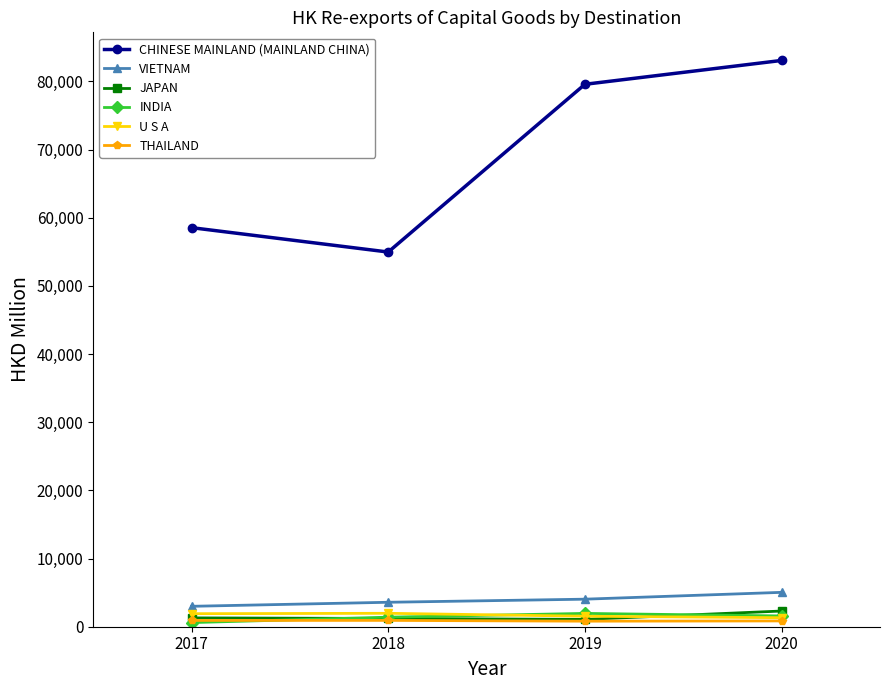

Which series has the largest total across all categories?

CHINESE MAINLAND (MAINLAND CHINA)